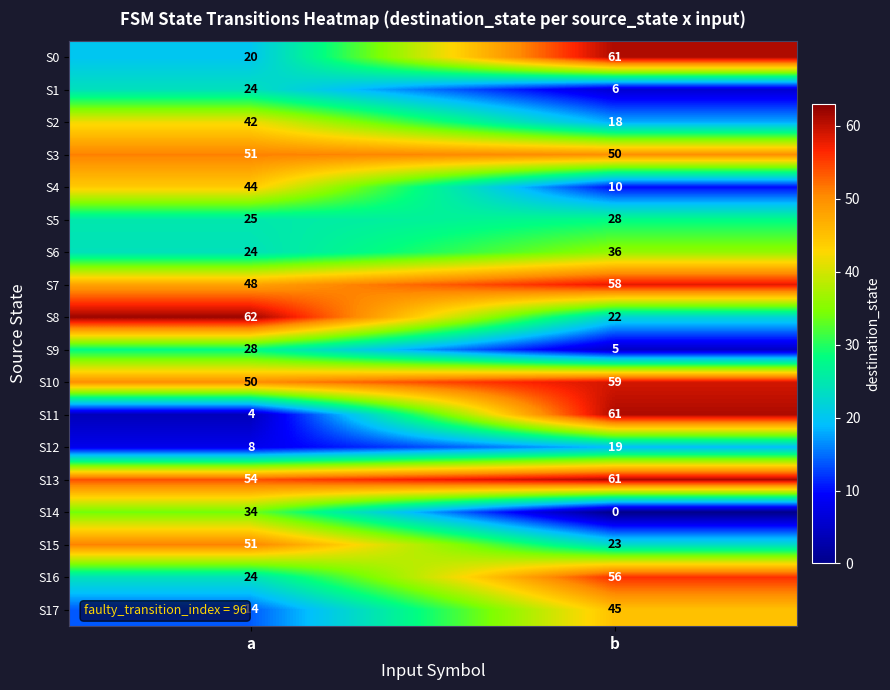

What is the maximum value shown in the chart?

62